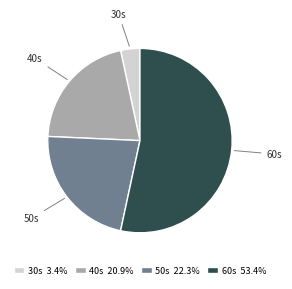

Is the sum of 60s 53.4% and 30s 3.4% greater than half?

Yes